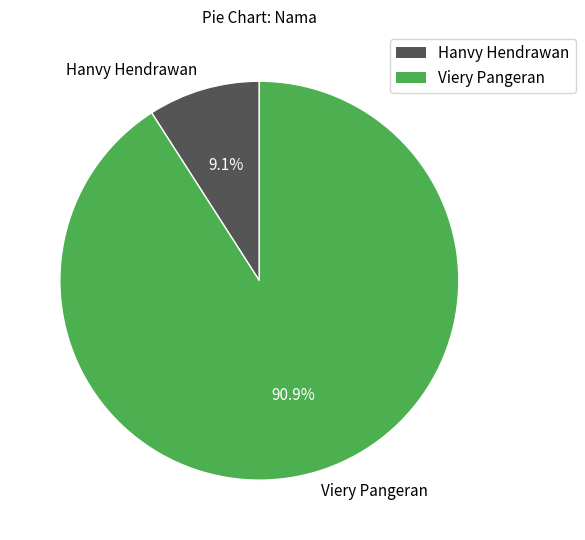

To the nearest percent, what is the average slice percentage?

50%